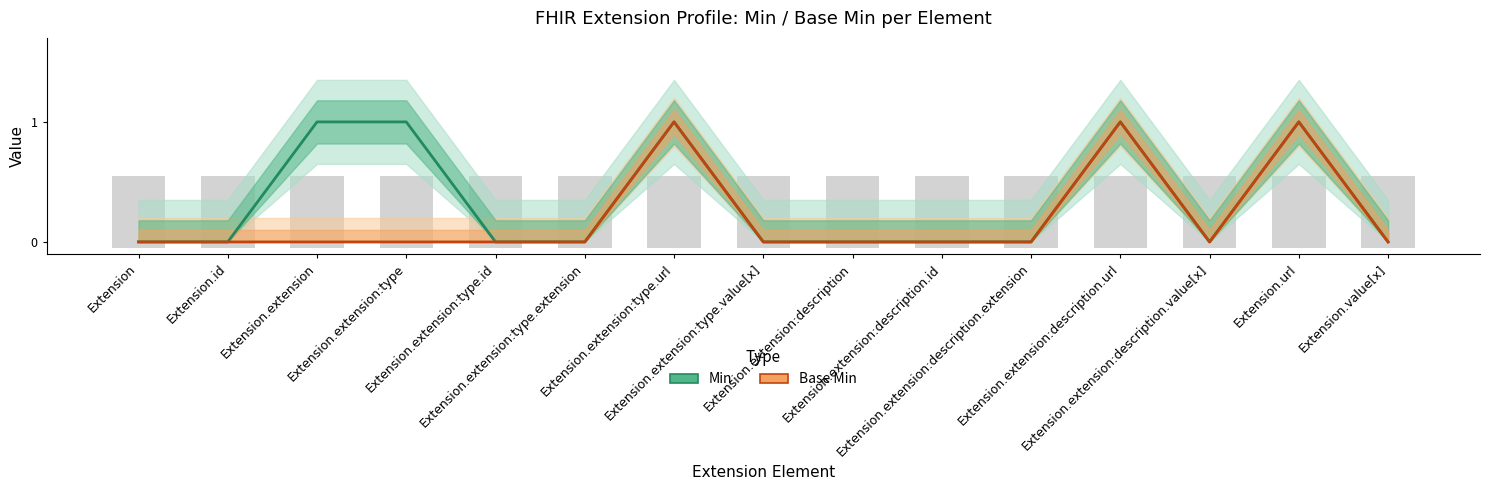

At which category is the sum across all series the highest?

Extension.extension:type.url